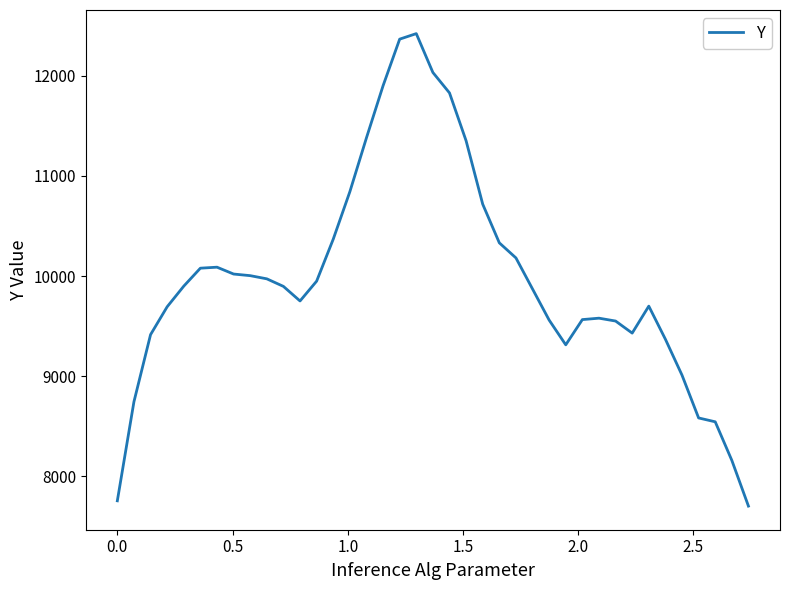

What is the maximum value shown in the chart?

12419.1